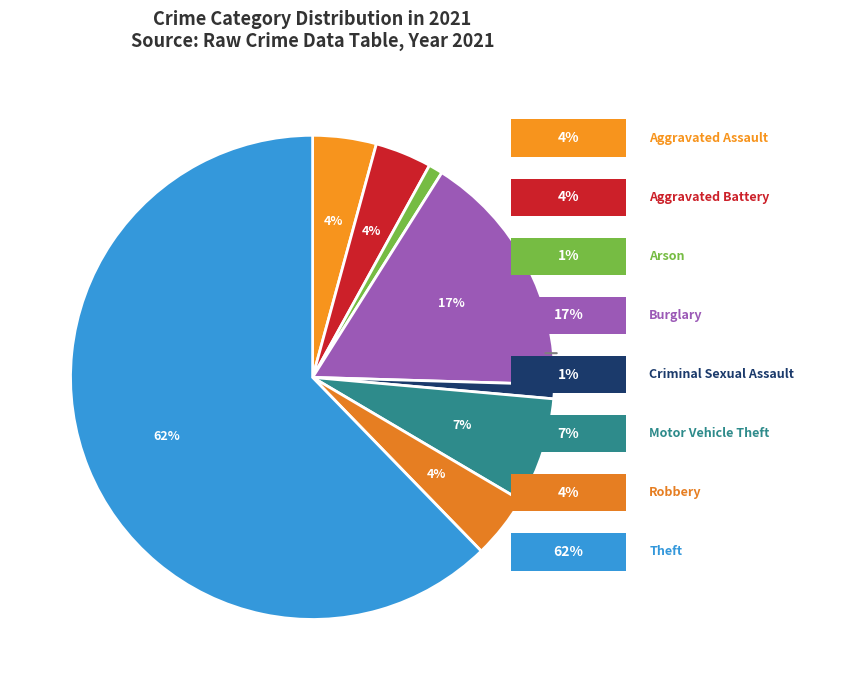

What is the smallest slice in the pie chart?

Arson